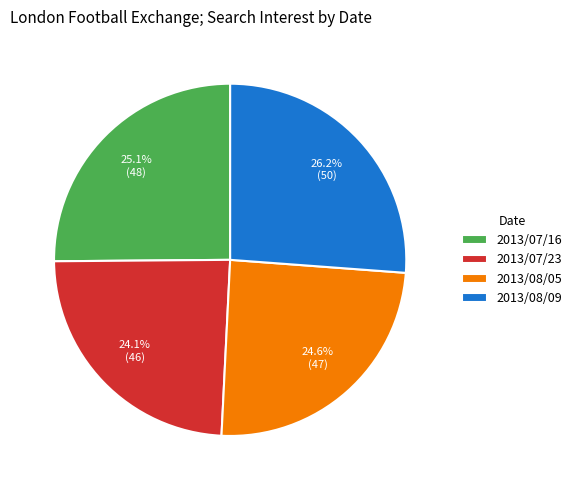

What is the ratio of the value at 2013/07/16 to the value at 2013/07/23?

1.0